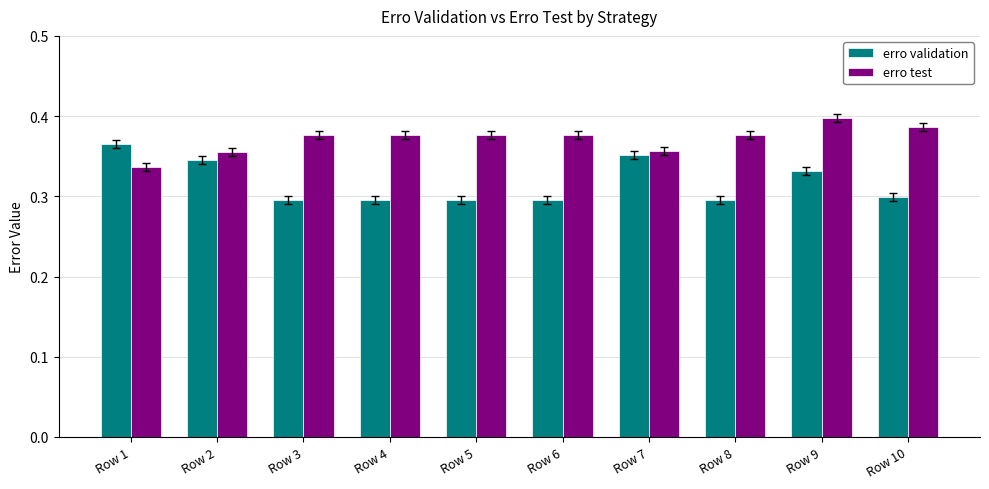

At which label does erro test reach its peak?

Row 9